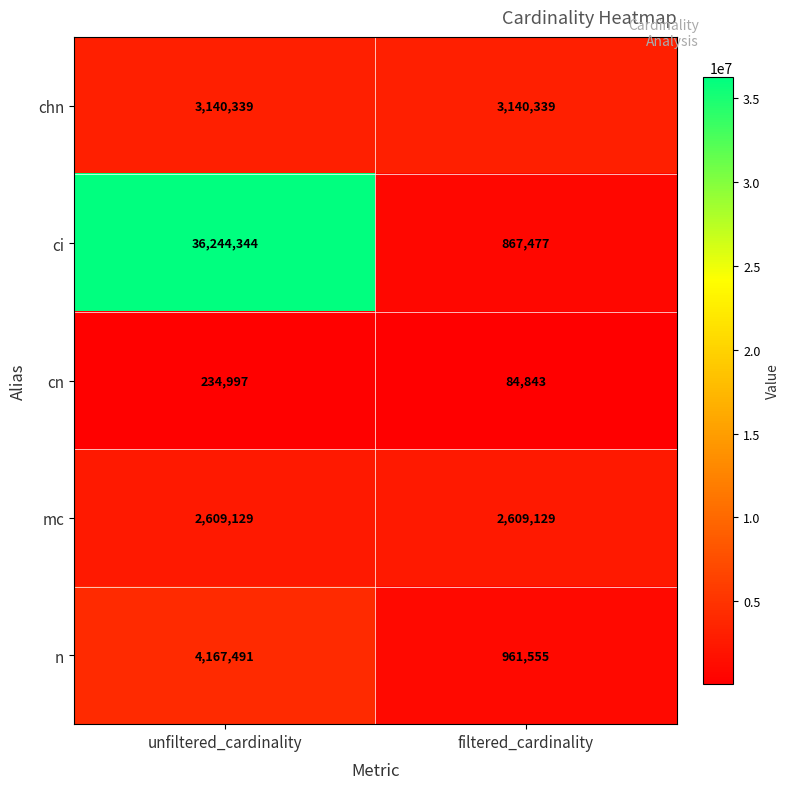

What is the total value across all series at unfiltered_cardinality?

46396300